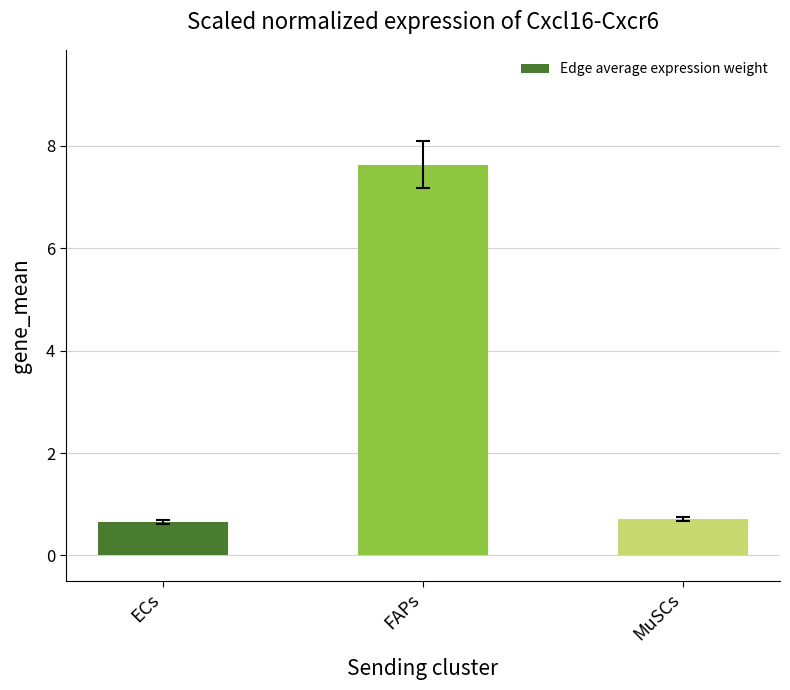

Is it true that the value at ECs is 0.2?

False